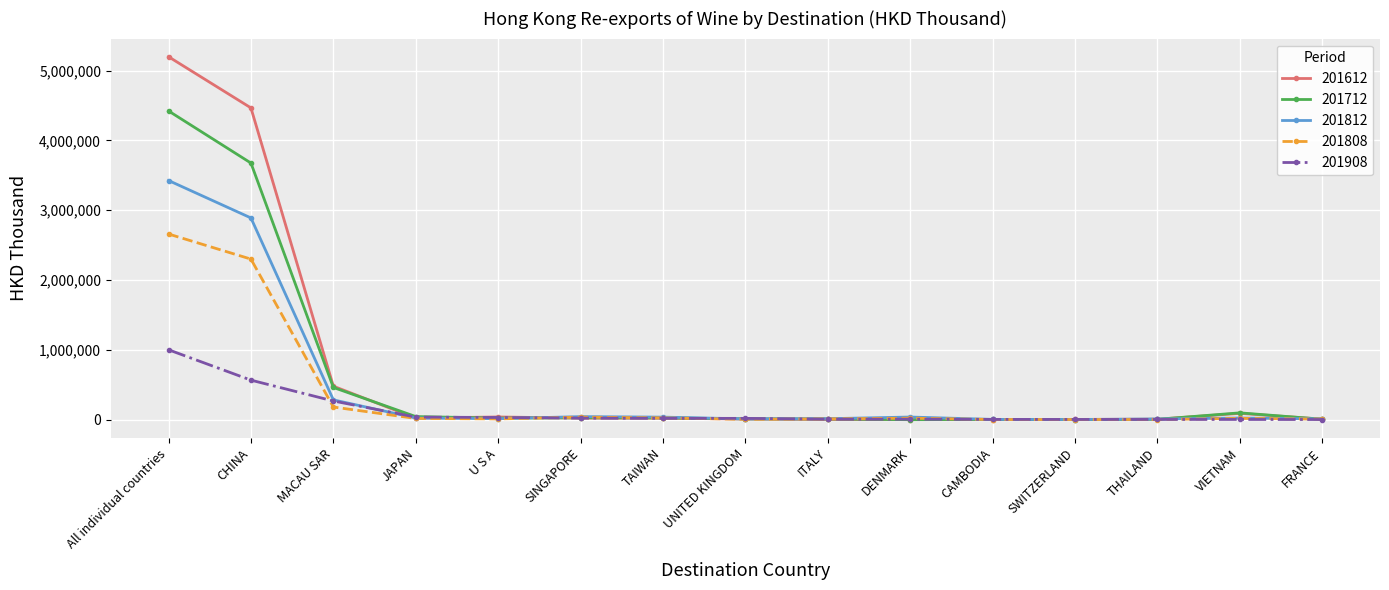

Which series has the largest range (max minus min)?

201612